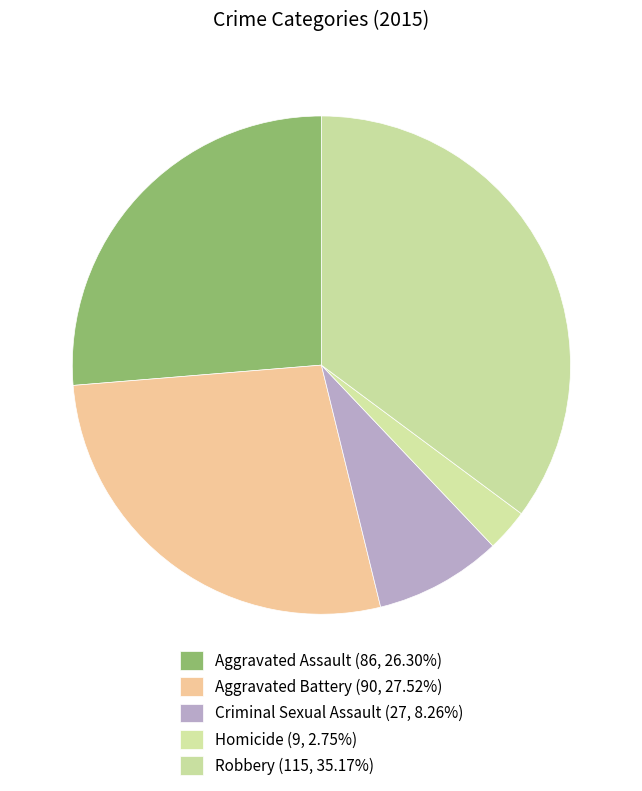

Between Robbery and Aggravated Assault, which is larger?

Robbery